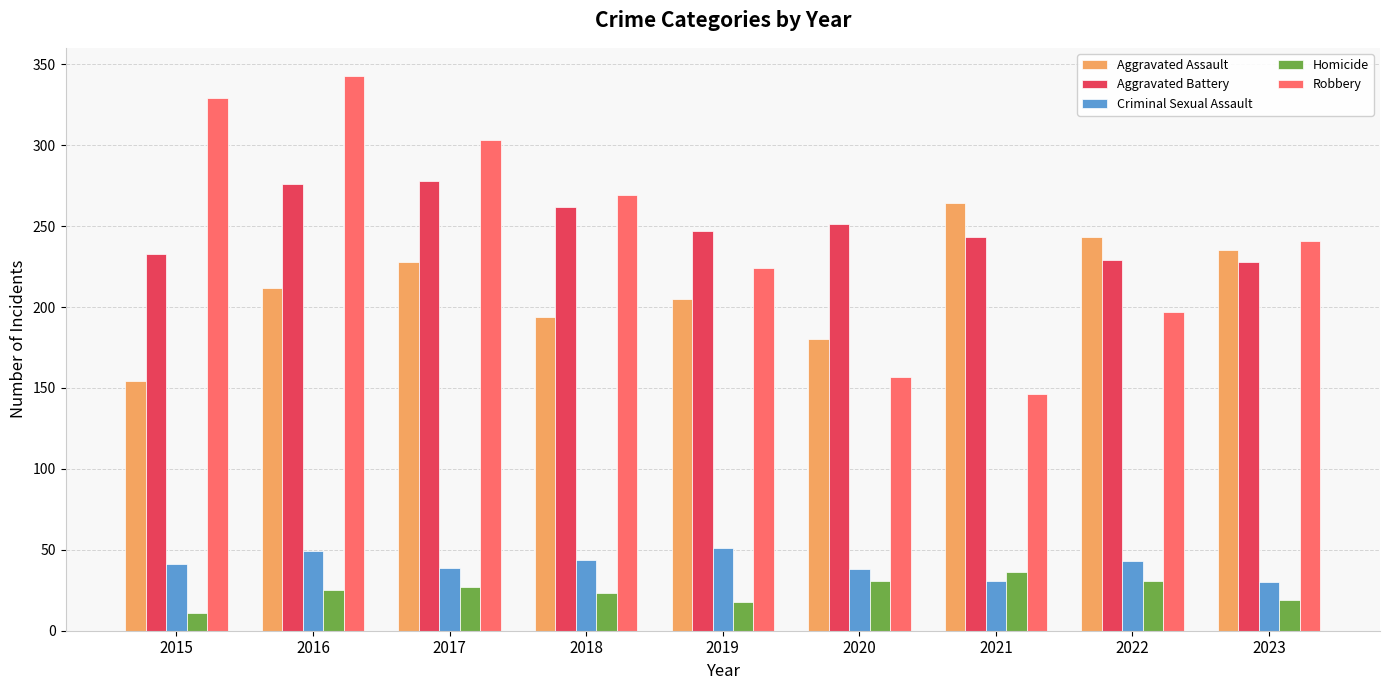

What is the value of the Aggravated Battery bar at the 9th from the left?

228